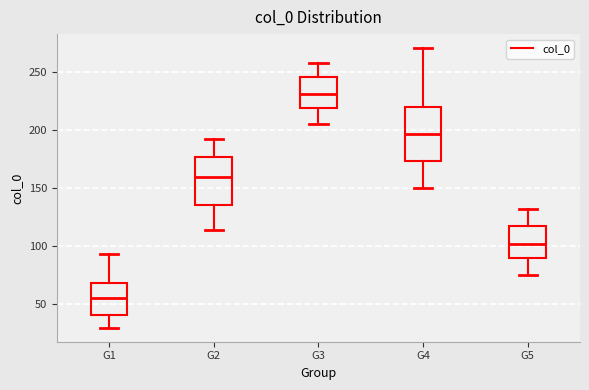

Reading left to right, transcribe this box plot: for each box, give where its median line is, the range the box spans, and where its two whiskers end, as read against the y-axis. The values are not printed on the chart, so give them approximately, as read against the axis.

G1: median 55, box 40 to 70, whiskers 30 to 95
G2: median 160, box 135 to 175, whiskers 115 to 190
G3: median 230, box 220 to 245, whiskers 205 to 260
G4: median 195, box 175 to 220, whiskers 150 to 270
G5: median 100, box 90 to 120, whiskers 75 to 130